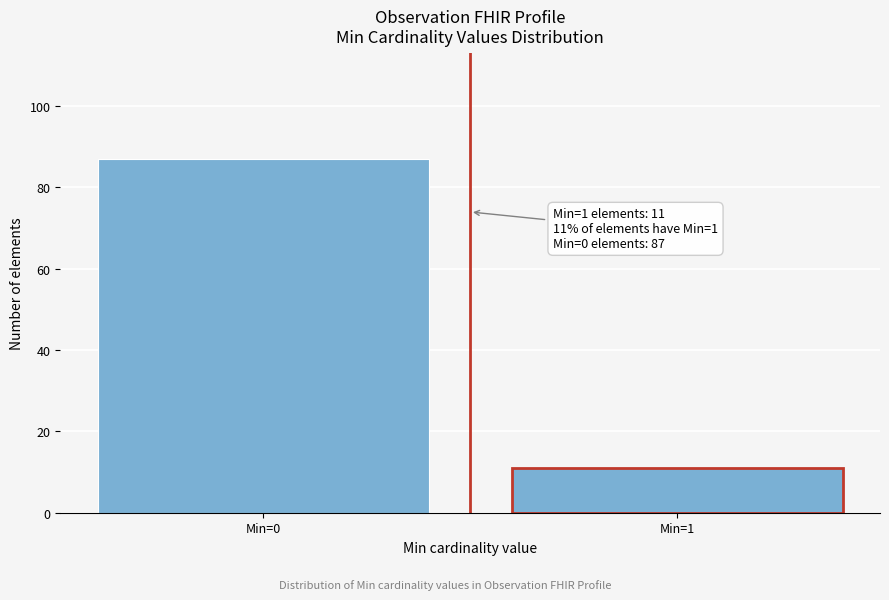

Reading left to right, transcribe all the data shown in this chart.

87	11